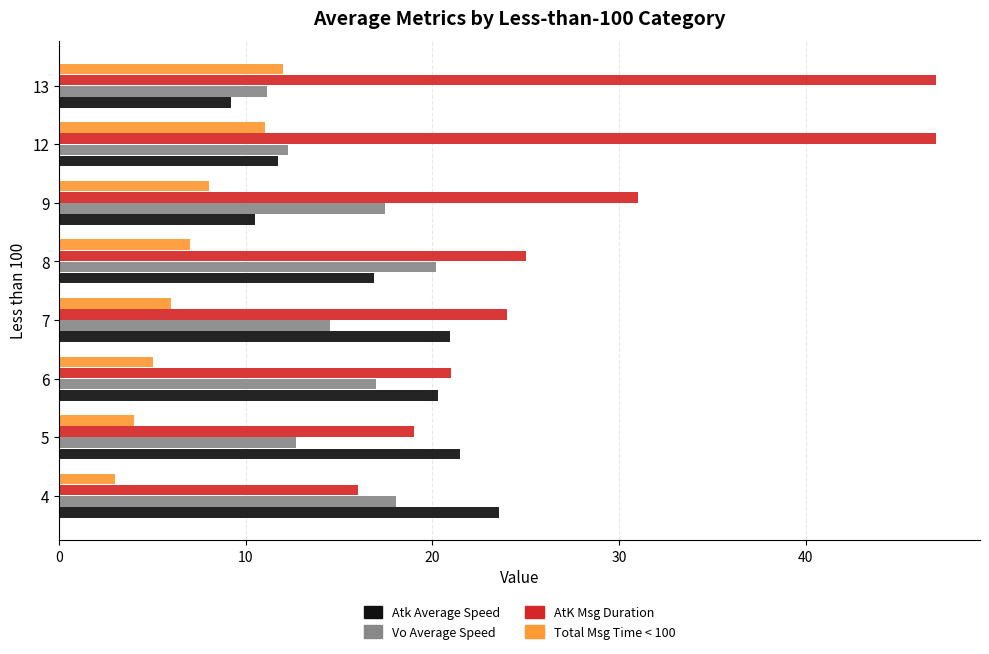

Is it true that Vo Average Speed equals 9.8 at 8?

False